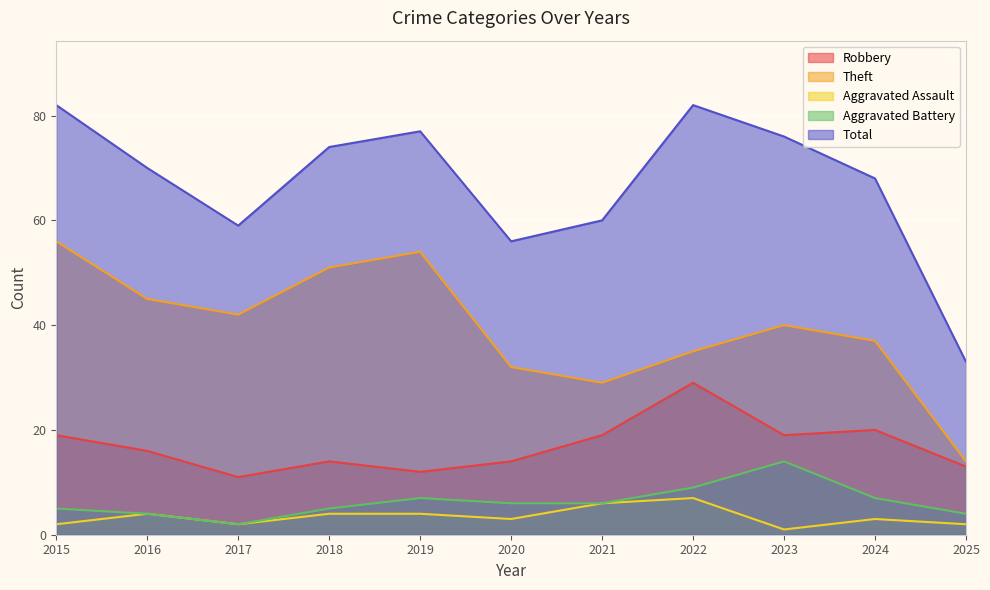

Which series has the largest range (max minus min)?

Total